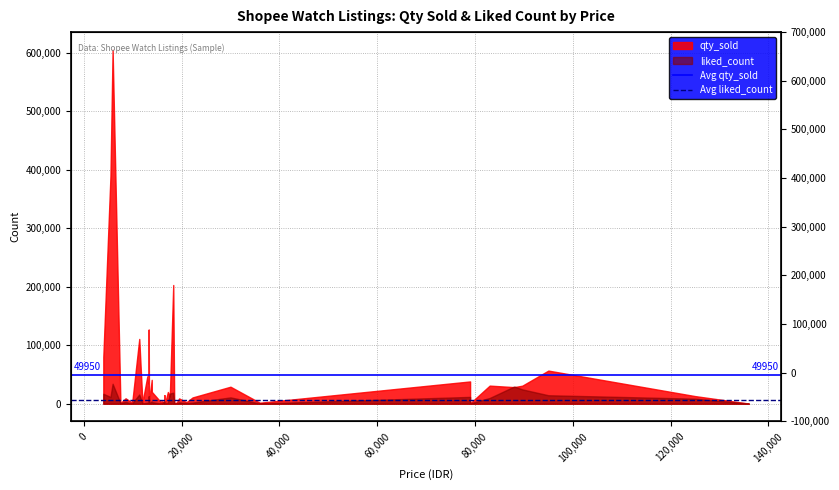

Does the chart have visible grid lines?

Yes